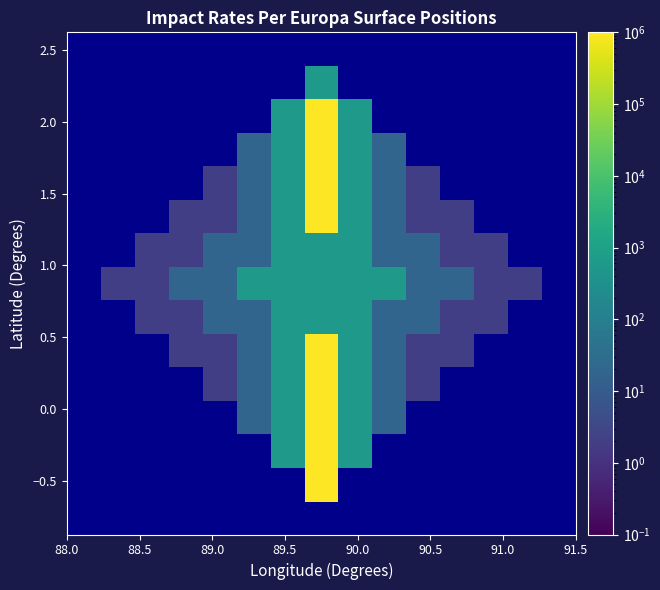

How many categories are shown in the chart?

15